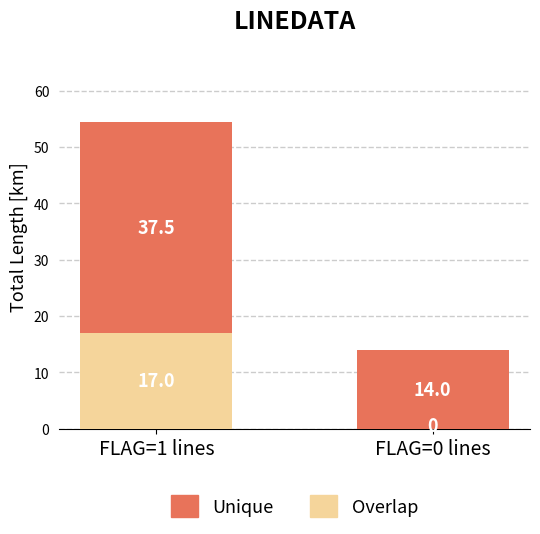

At which category is the sum across all series the highest?

FLAG=1 lines